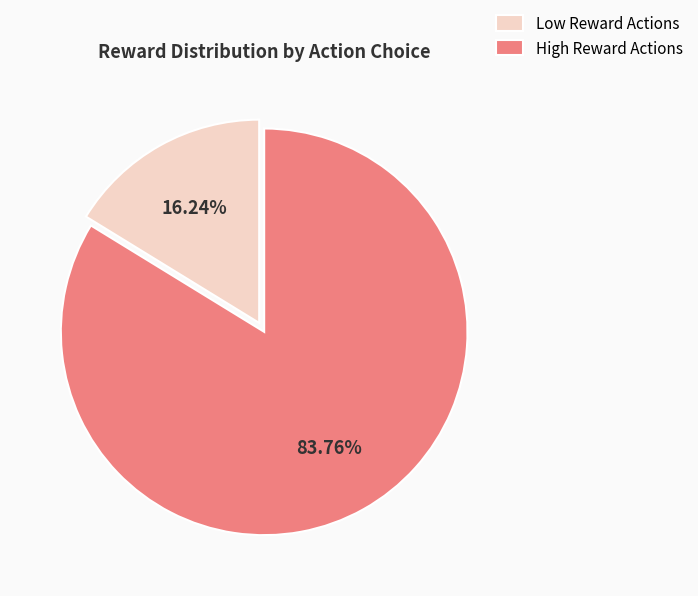

What is the smallest slice in the pie chart?

Low Reward Actions